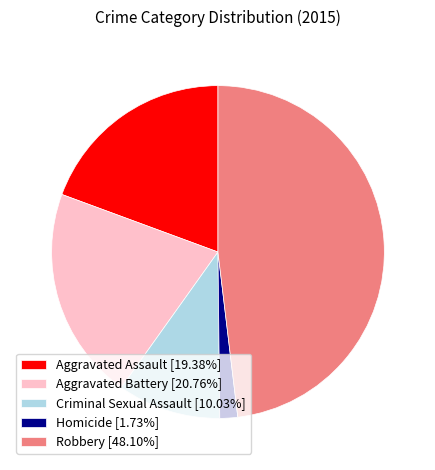

Does Robbery account for over 50% of the chart?

No